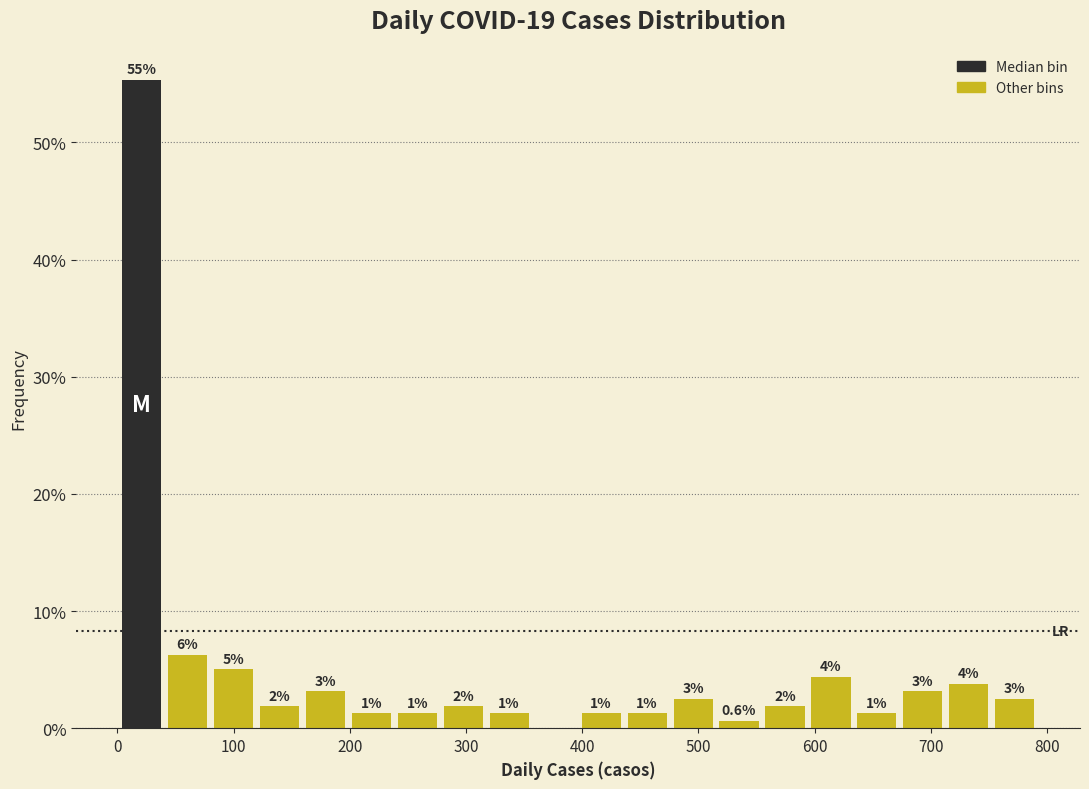

Around what value on the x-axis is the tallest bar? Give the approximate position of its centre, as read against the axis.

20